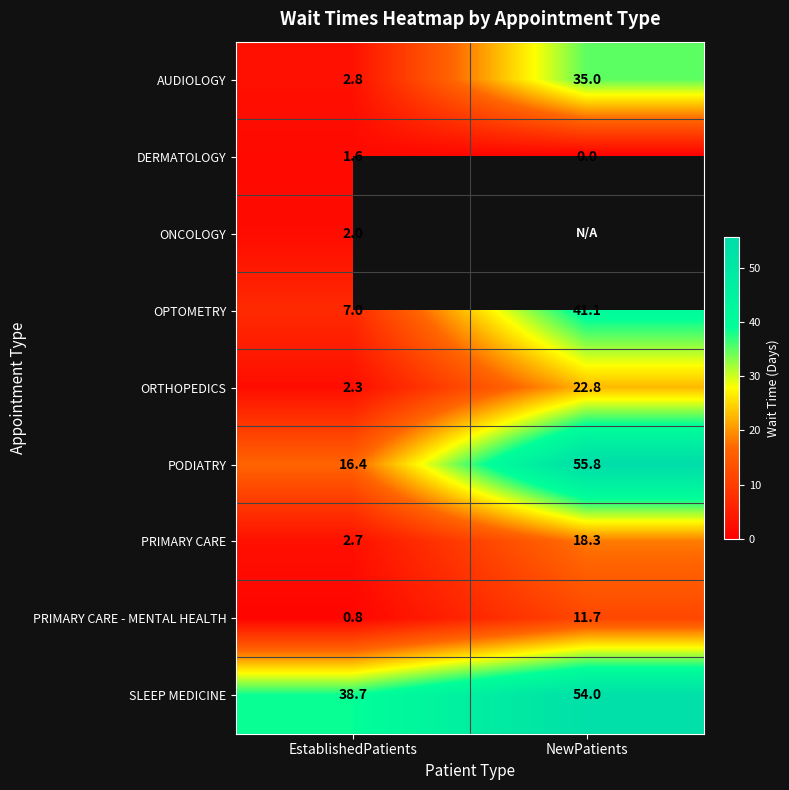

What is the difference between the maximum and minimum values in the DERMATOLOGY series?

1.6